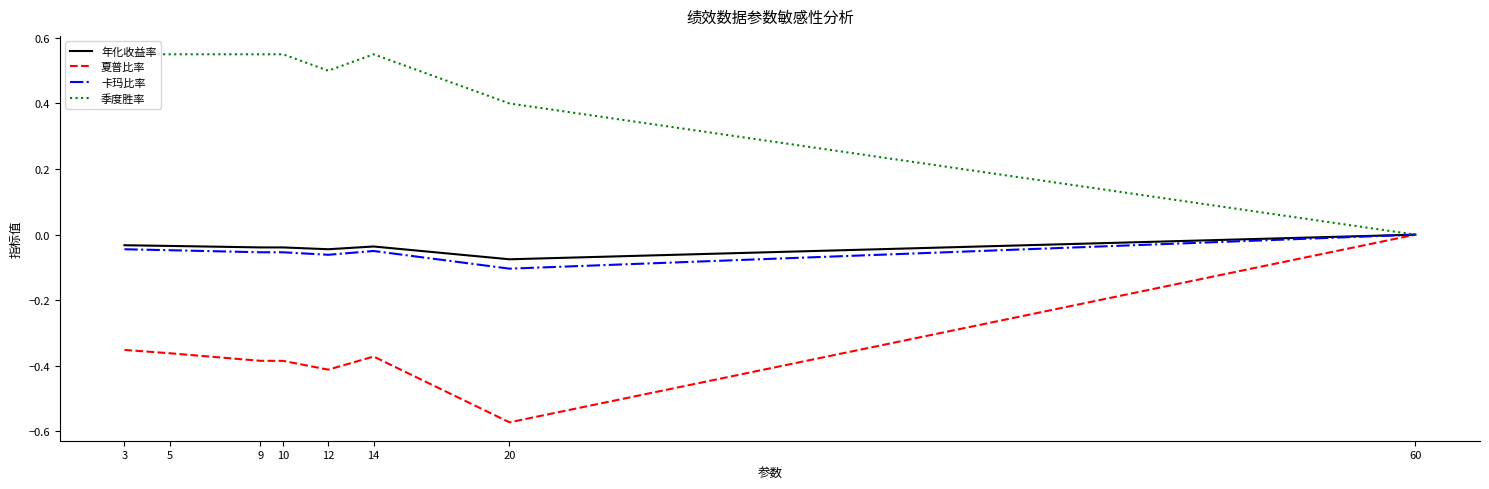

Is the value of 卡玛比率 at 20 greater than the value of 年化收益率 at 12?

No